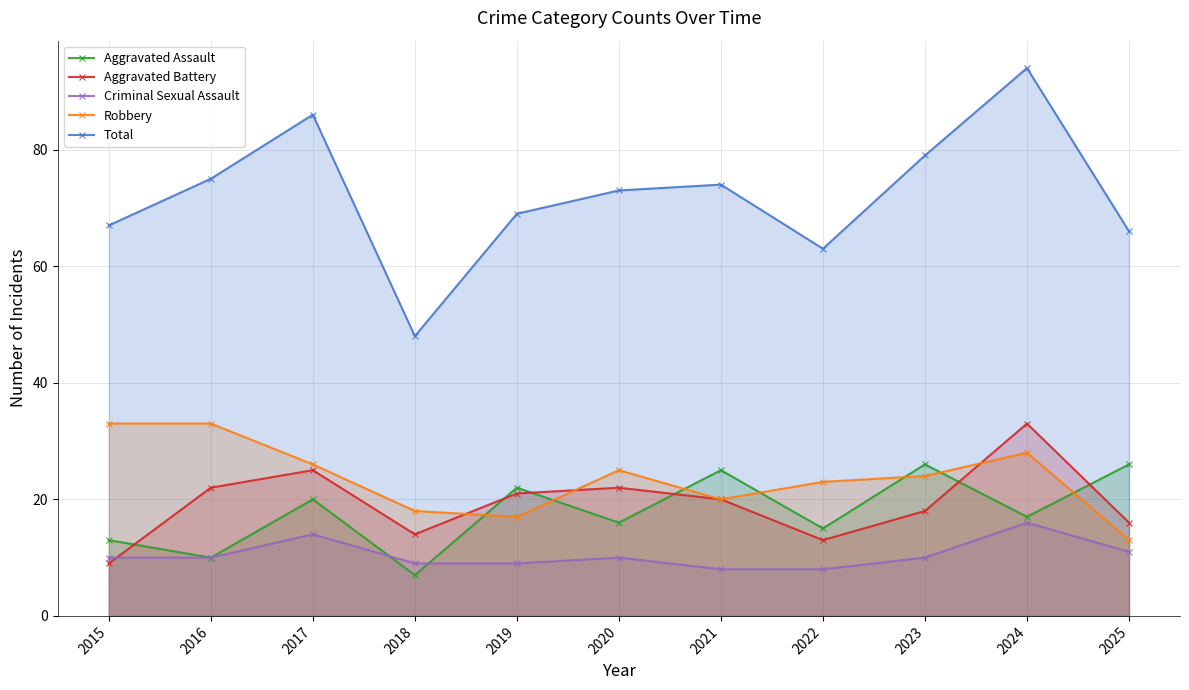

What is the difference between the maximum and minimum values in the Criminal Sexual Assault series?

8